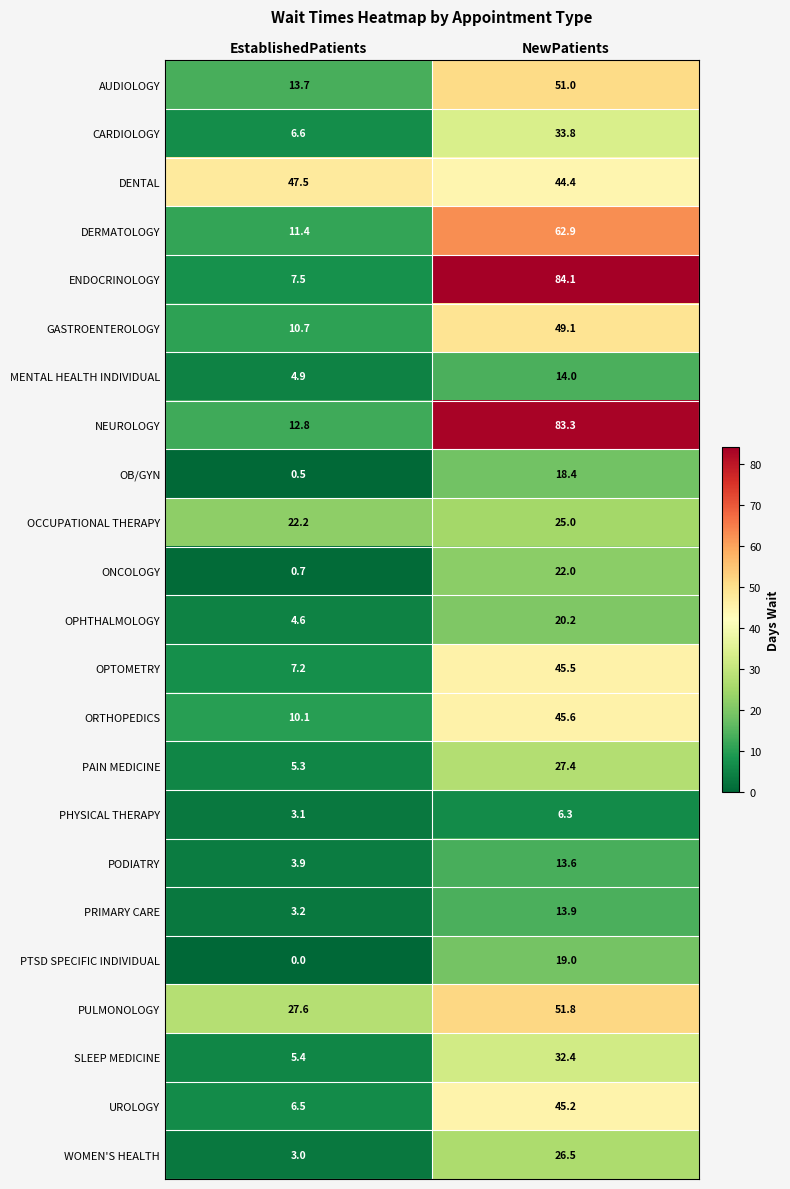

Between EstablishedPatients and NewPatients, which series saw the biggest shift?

ENDOCRINOLOGY